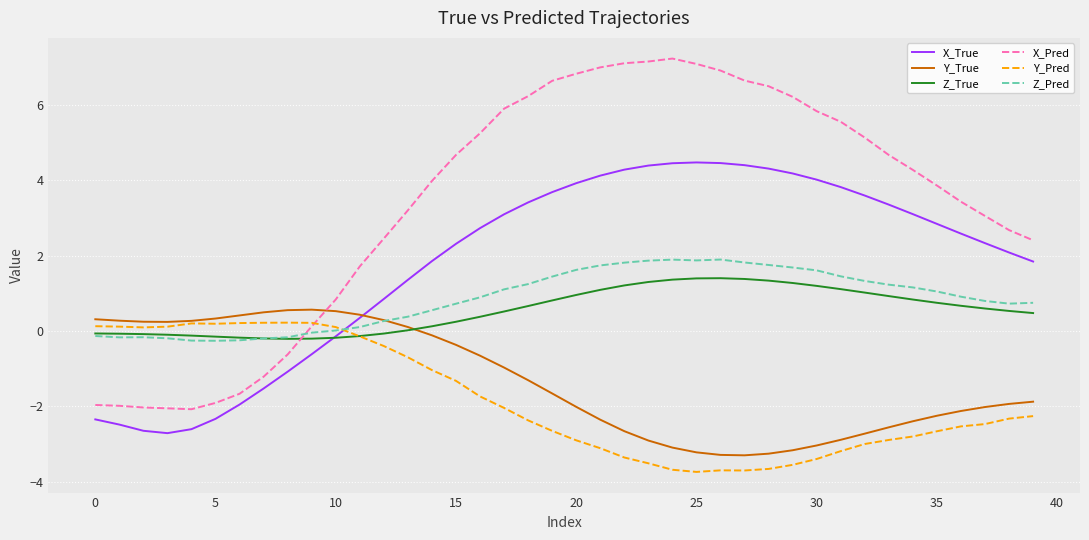

Which series has the widest spread of values?

X_Pred